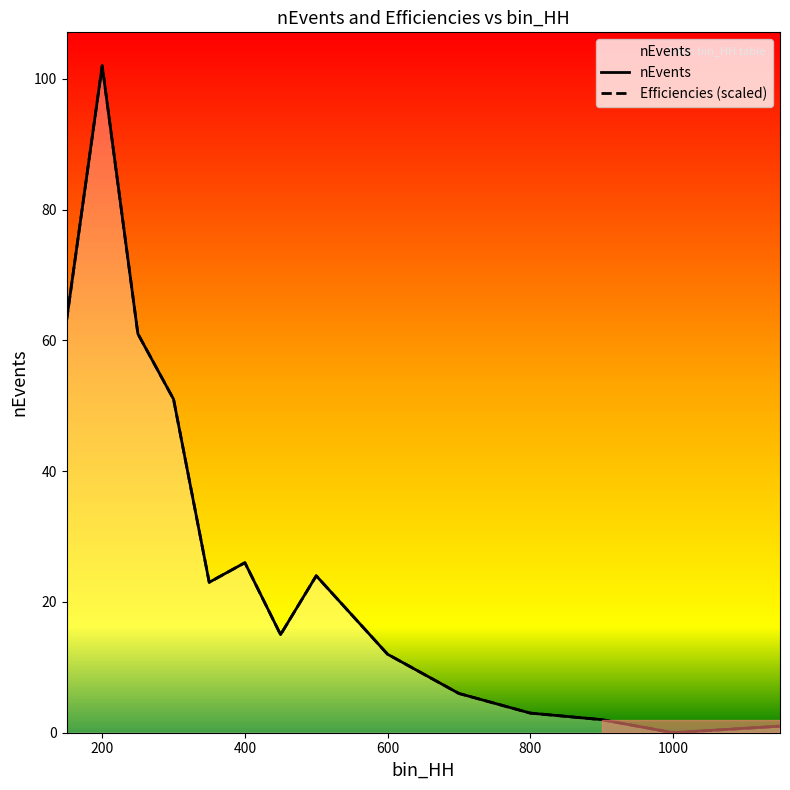

At which category does nEvents reach its first local valley?

350